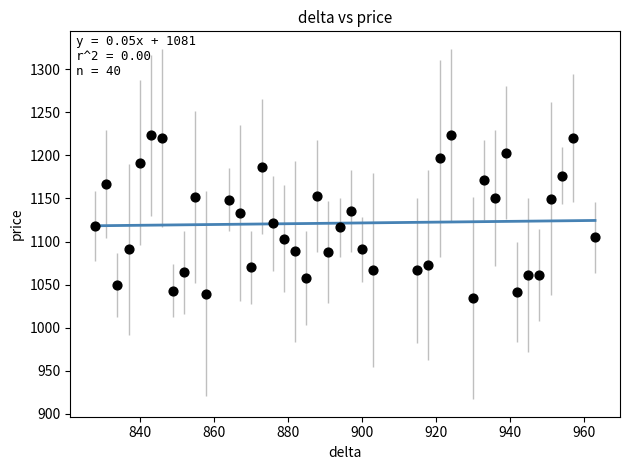

What is the range of X values (max minus min)?

135.0